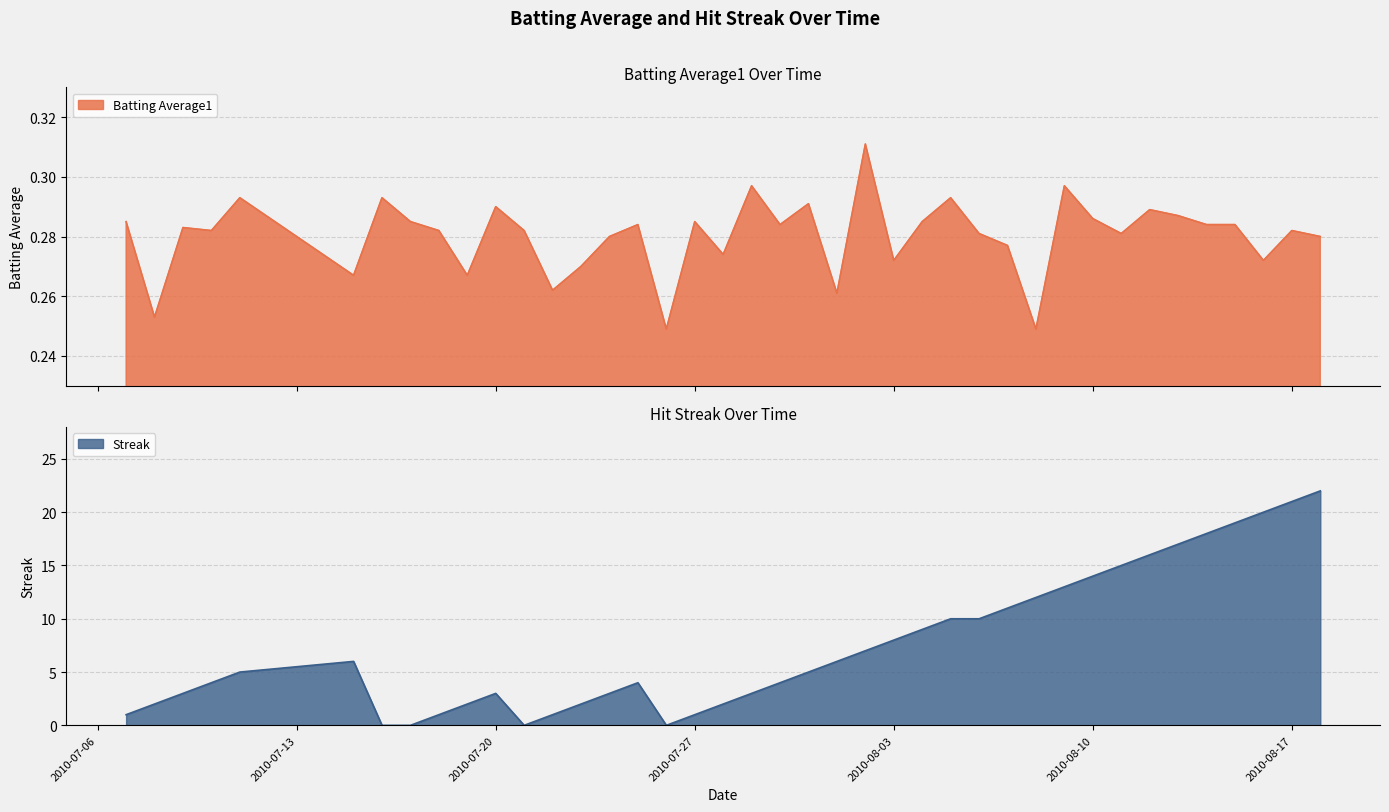

In Streak, how many points are higher than both neighbors (excluding endpoints)?

3